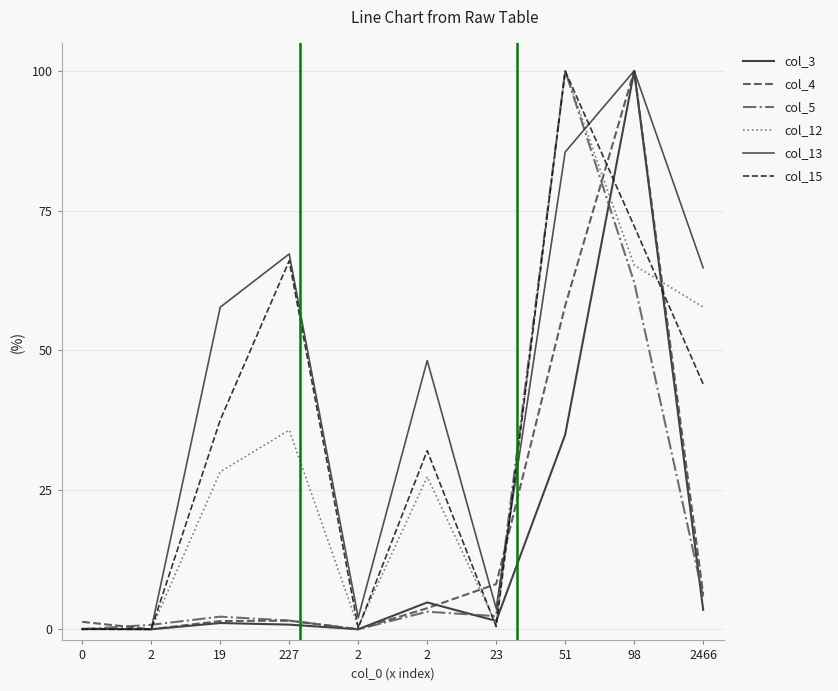

At which label does col_4 first exceed 3?

2